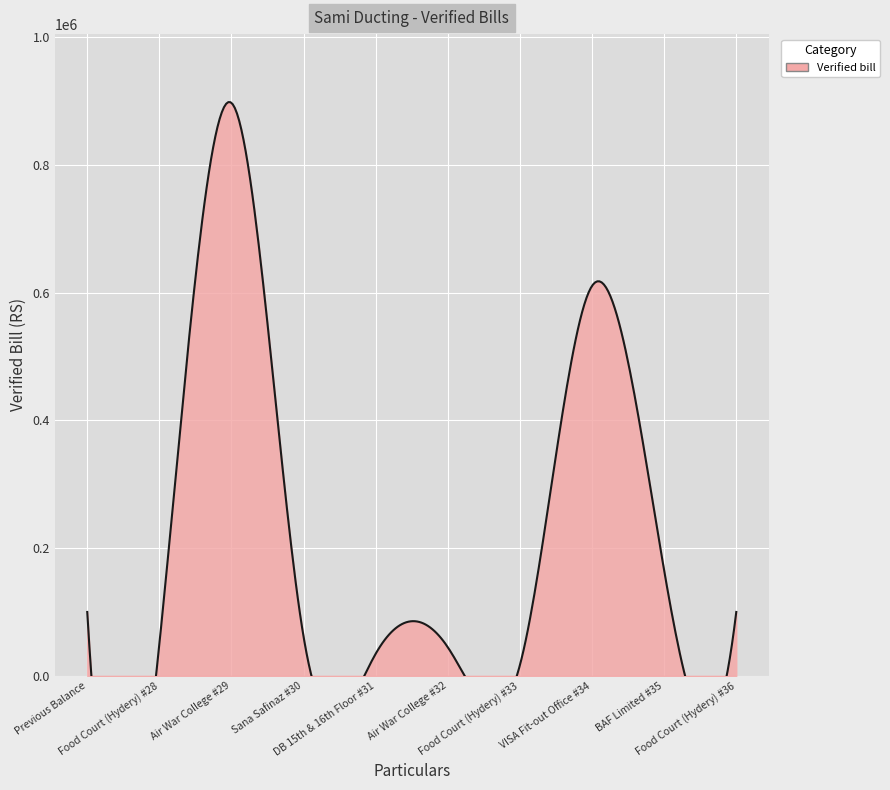

Reading right to left, extract all data points from this chart.

Food Court (Hydery) #36=100000	BAF Limited #35=164970	VISA Fit-out Office #34=610464	Food Court (Hydery) #33=16940	Air War College #32=44740	DB 15th & 16th Floor #31=34650	Sana Safinaz #30=61163	Air War College #29=896955	Food Court (Hydery) #28=49840	Previous Balance=100000